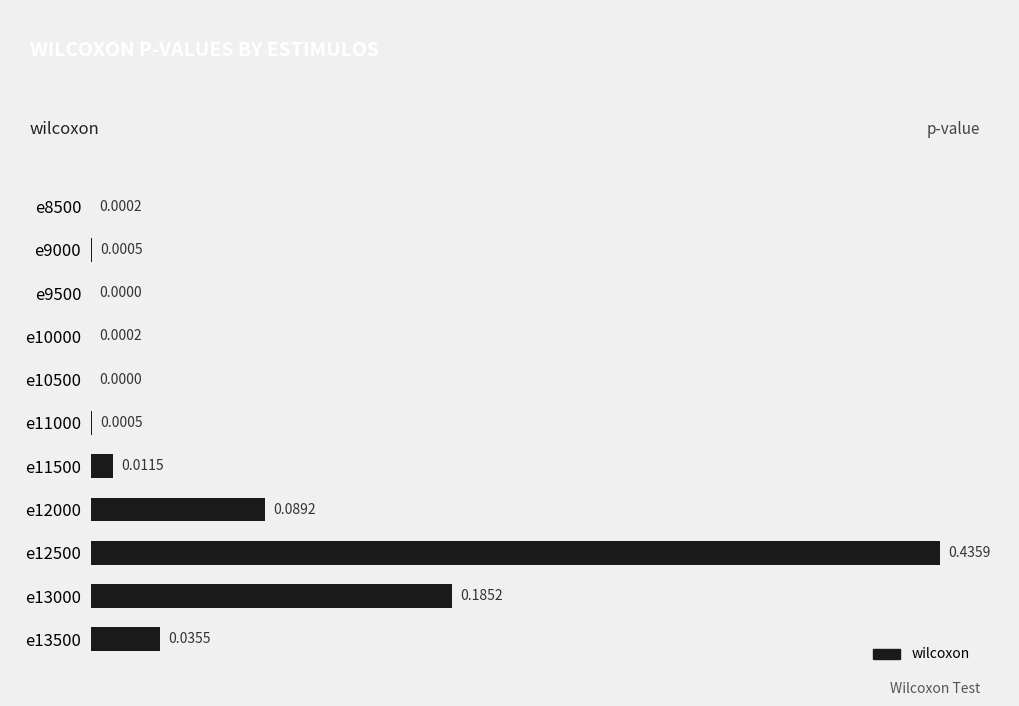

Between e8500 and e10500, which is larger?

e8500